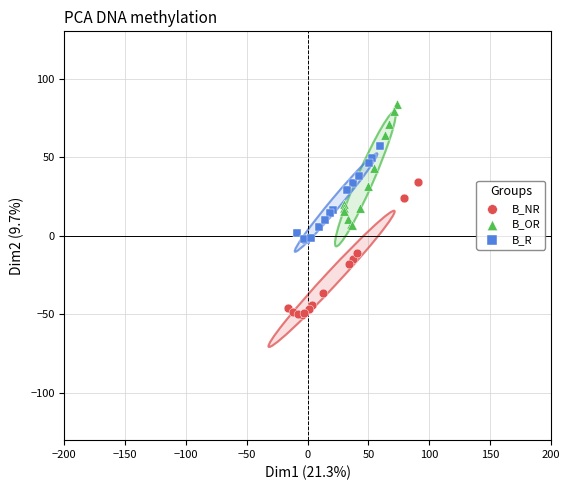

Which series contains the lowest Y value?

B_NR